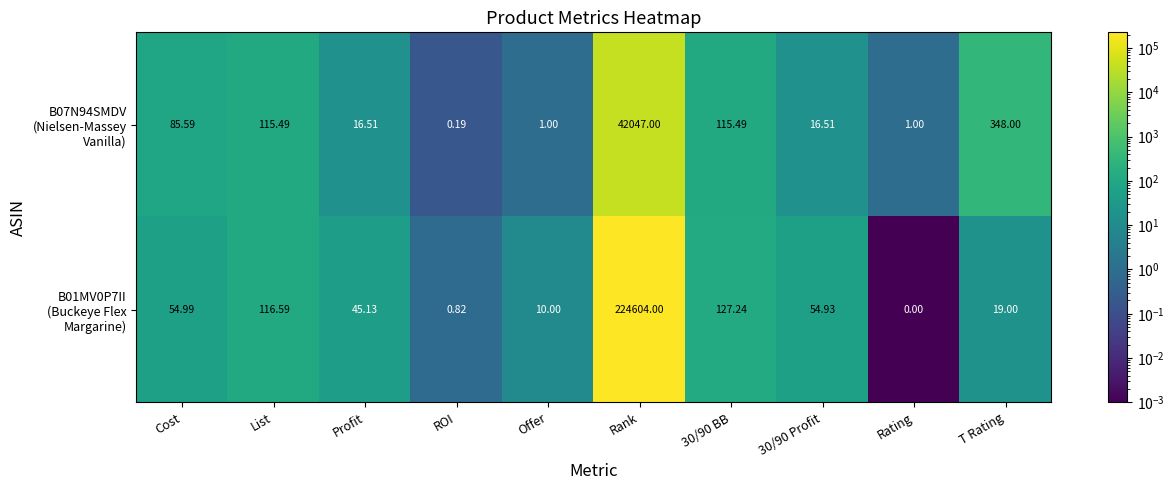

At which category is the sum across all series the highest?

Rank